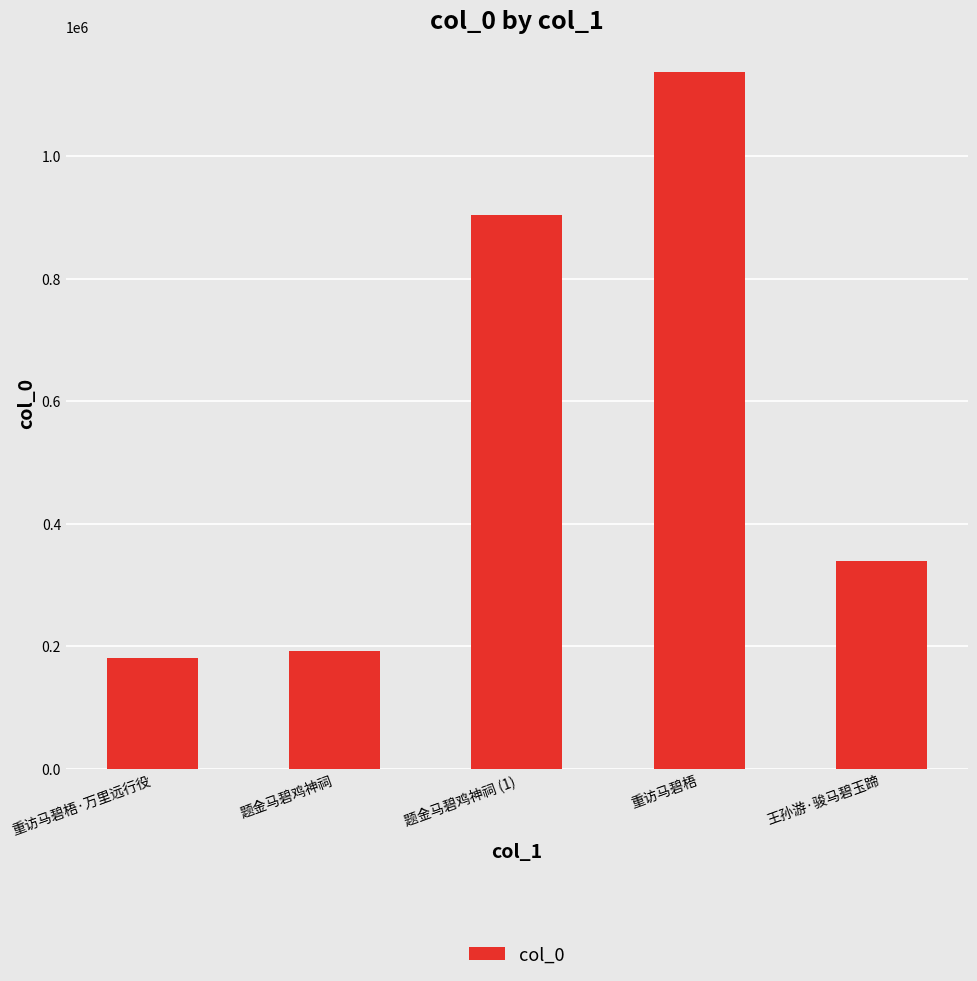

What is the sum of the values at 题金马碧鸡神祠 (1) and 重访马碧梧·万里远行役?

1086057